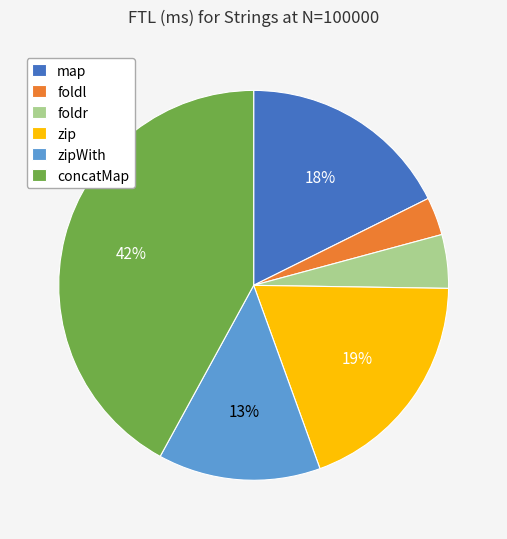

Is it true that map is 18% of the pie?

True